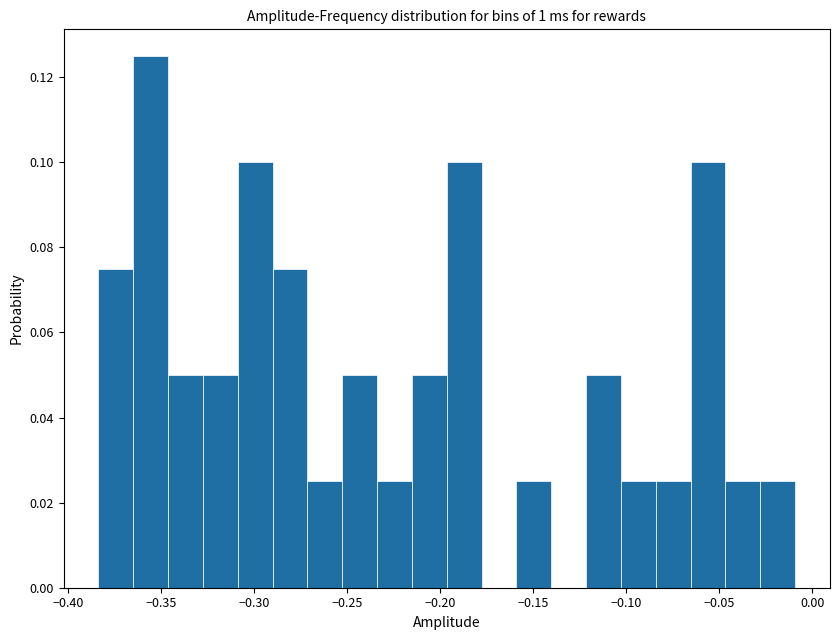

Around what value on the x-axis is the tallest bar? Give the approximate position of its centre, as read against the axis.

-0.355